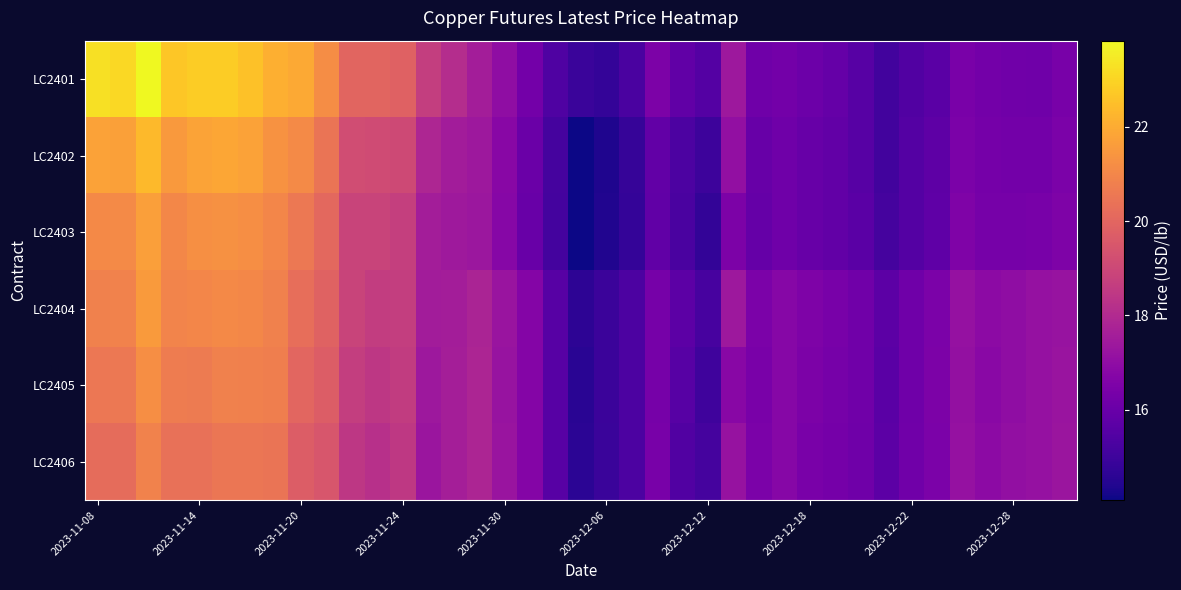

What is the smallest value displayed?

14.1